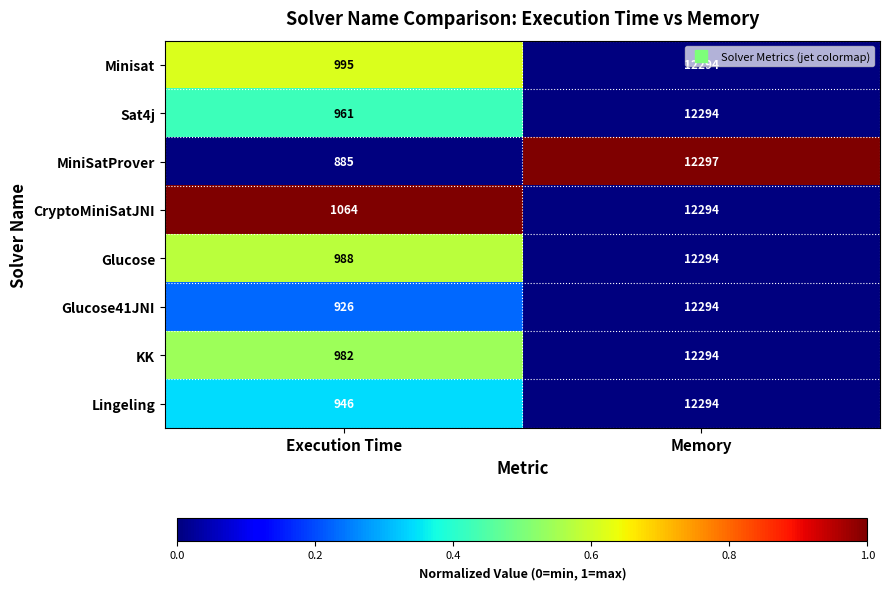

Rank the categories by KK value from highest to lowest.

Memory, Execution Time